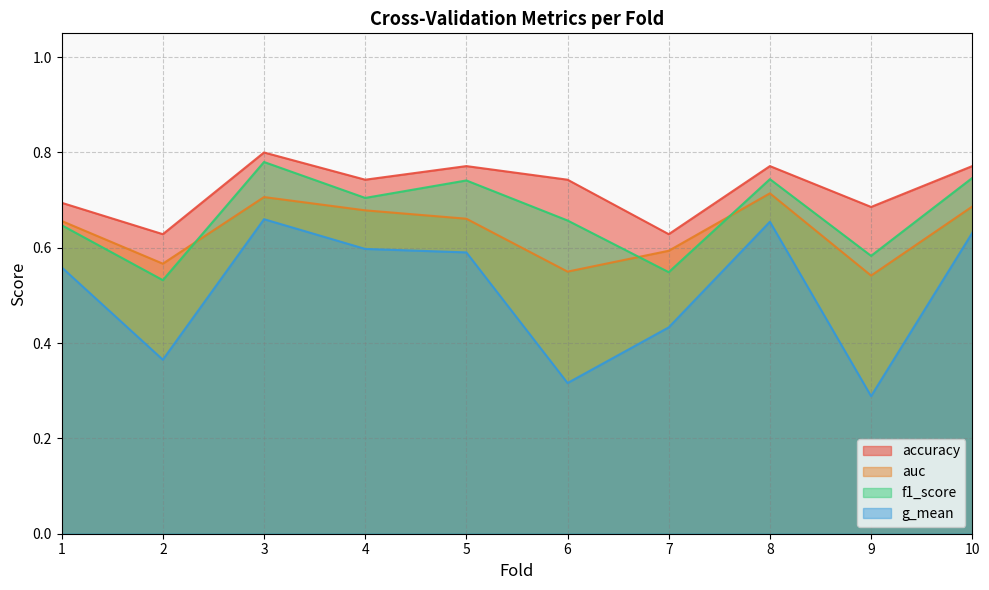

In accuracy, how many points are lower than both neighbors (excluding endpoints)?

4